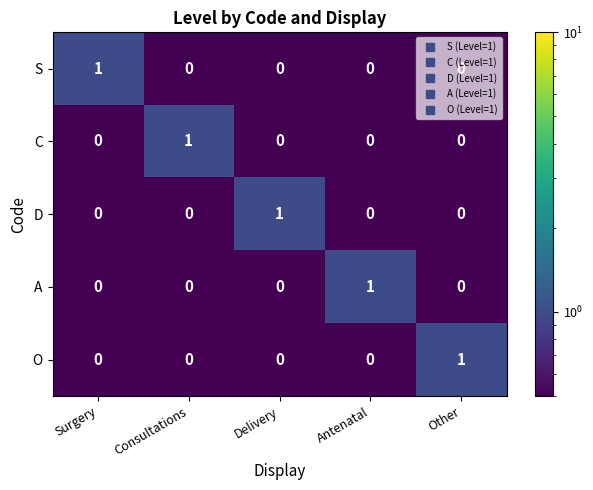

How many C values are between 0 and 1?

5